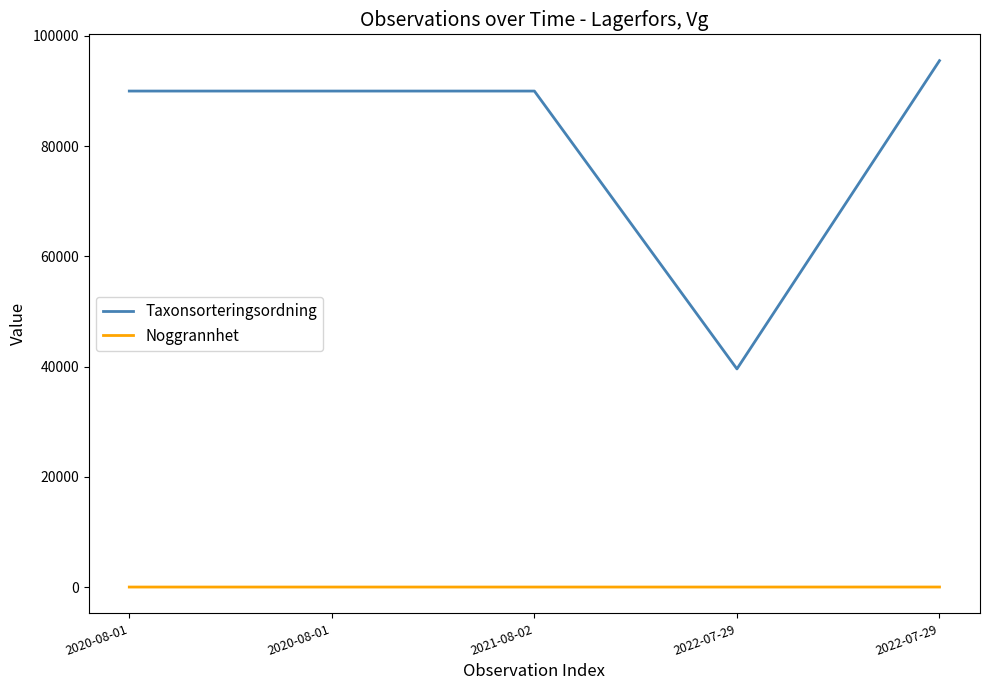

How many lines are shown in the chart?

2